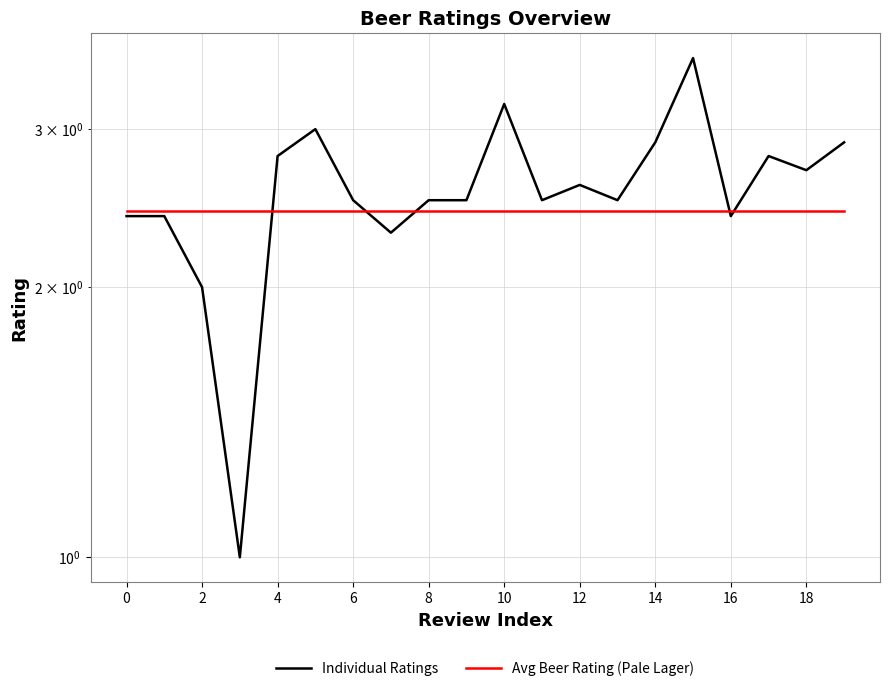

What is the approximate value of Avg Beer Rating (Pale Lager) at 11?

2.4